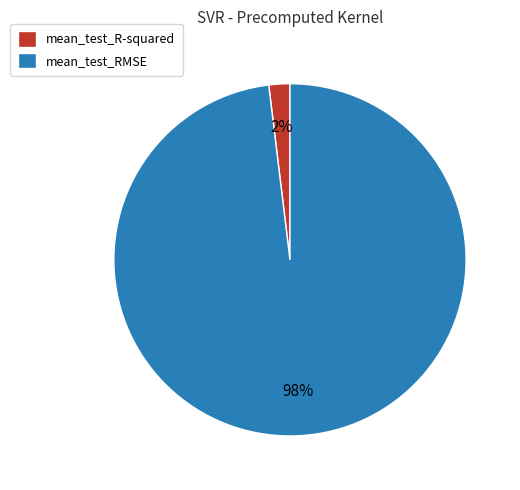

Which category has the biggest portion of the pie?

mean_test_RMSE